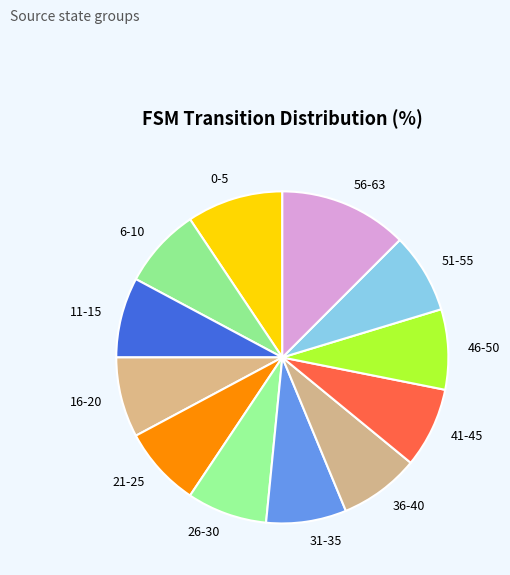

The 46-50 slice represents 1% of the pie. True or false?

False